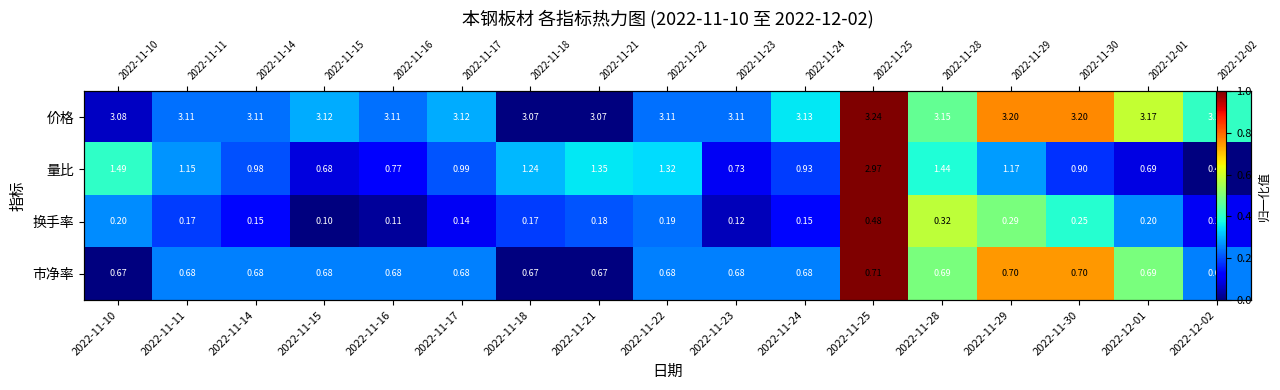

What is the difference between the highest and lowest values at 2022-11-21?

0.4